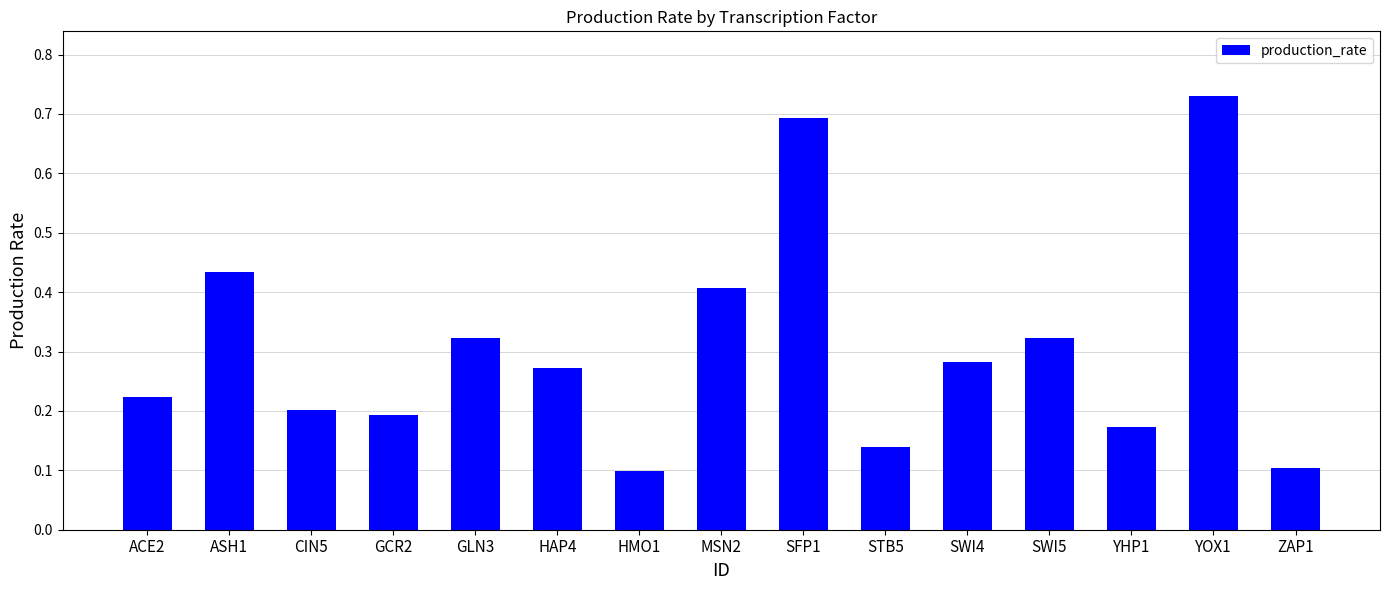

Which category has the highest value across all series?

YOX1